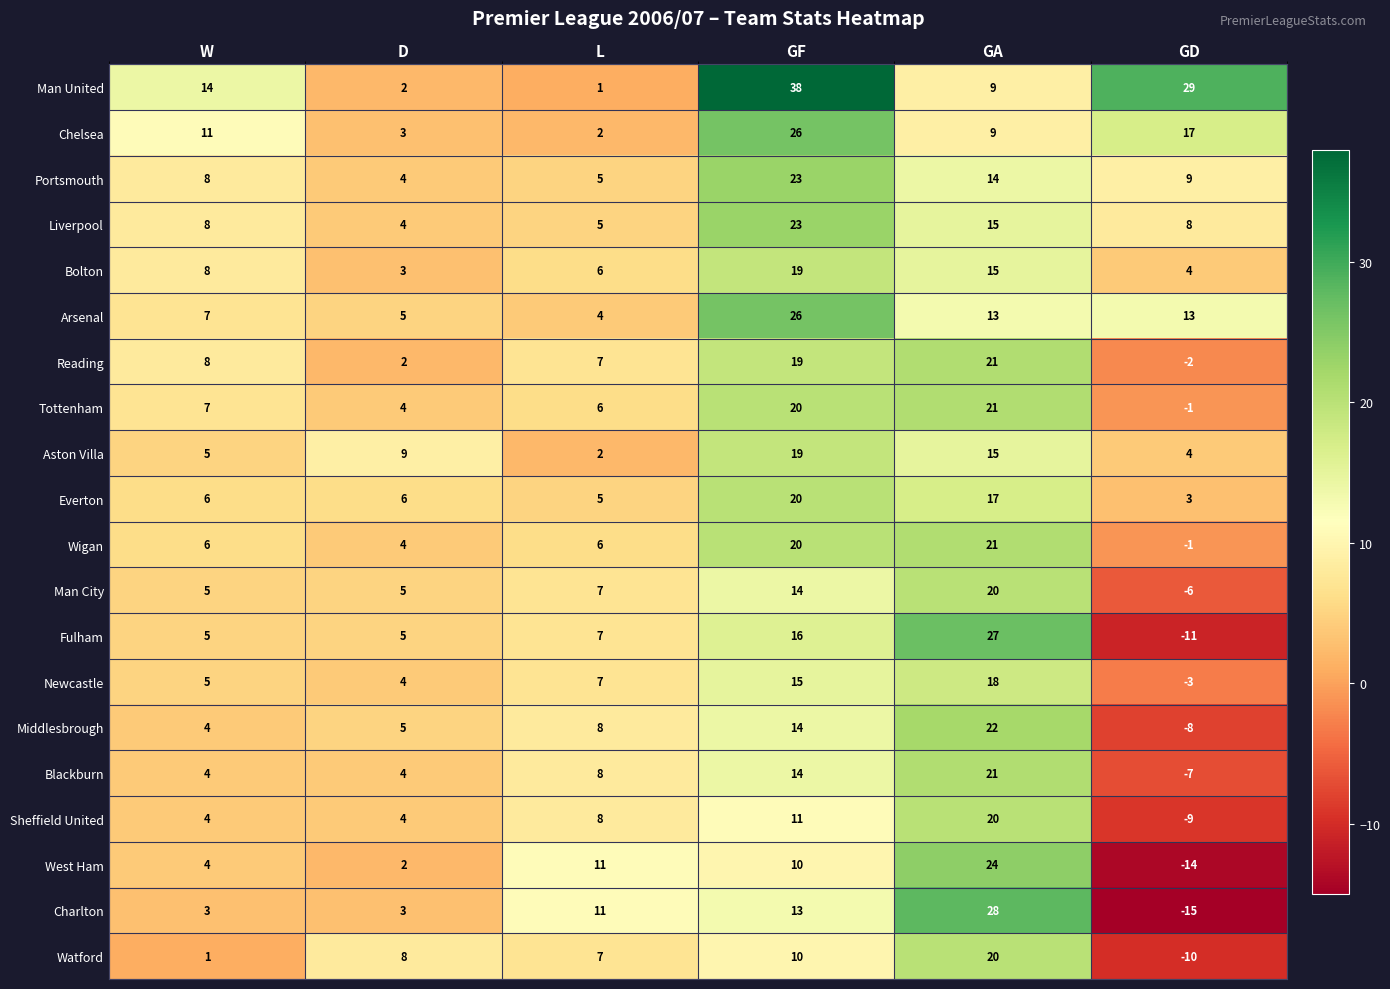

Is the value of Newcastle at GD greater than the value of Middlesbrough at GF?

No